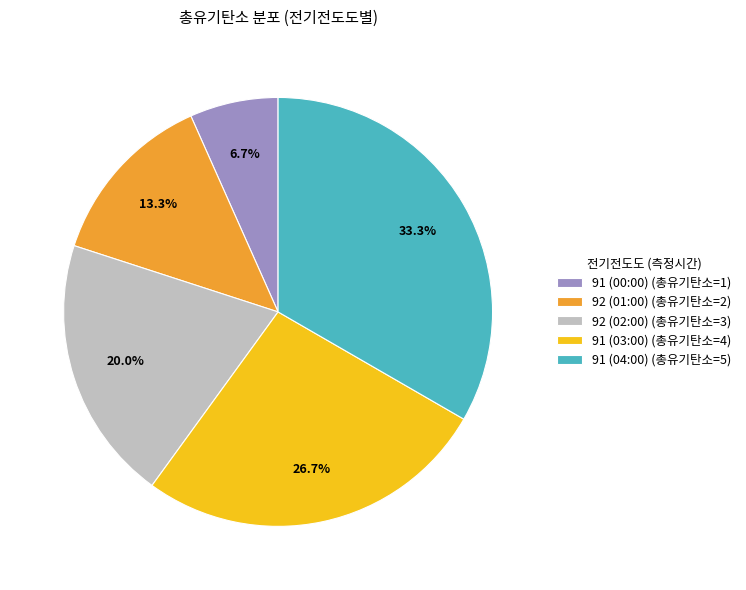

How many segments does this pie chart have?

5